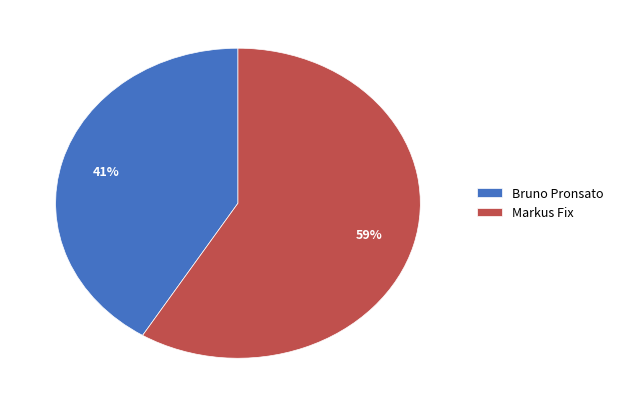

The Bruno Pronsato slice represents 50% of the pie. True or false?

False